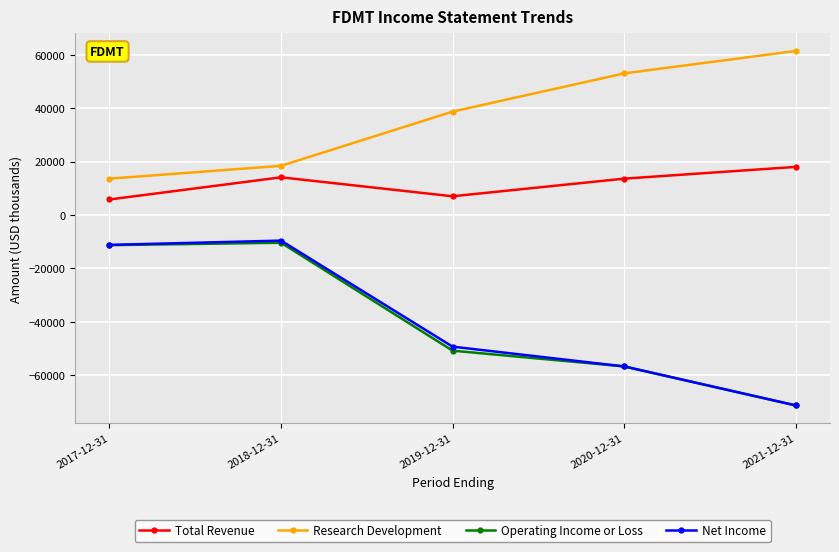

How many data points does each series have?

5